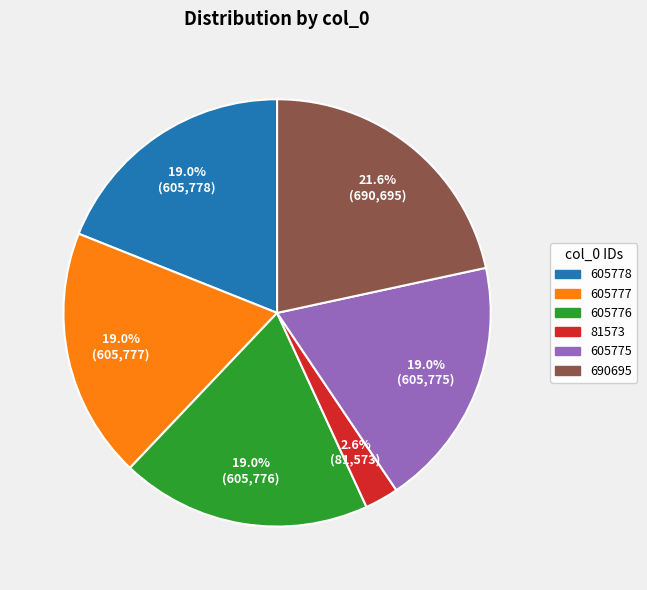

Which has a higher value, 690695 or 605777?

690695